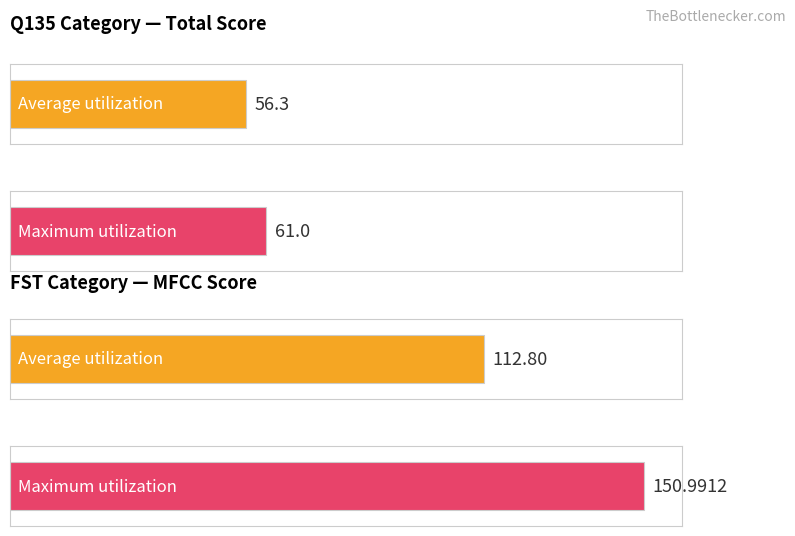

List the series in order of their overall mean, highest first.

Maximum utilization, Average utilization